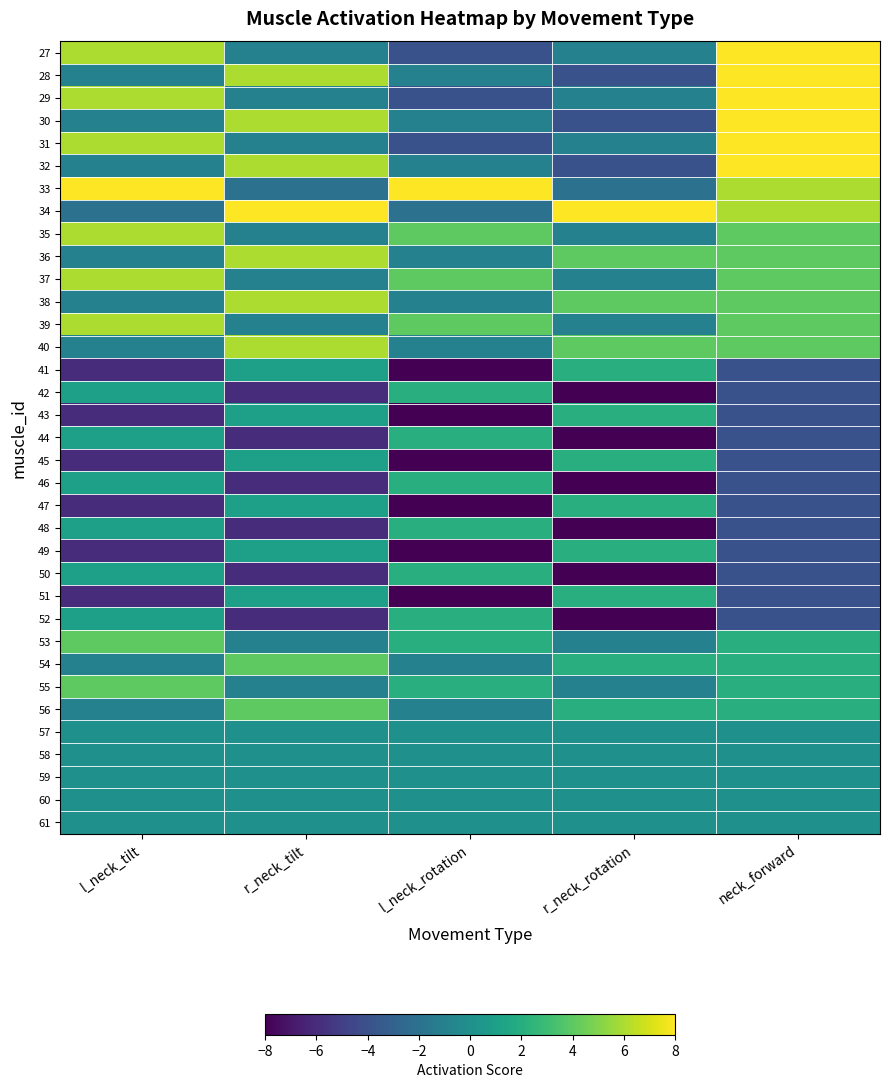

Reading left to right, extract all data points from this chart.

27: l_neck_tilt=6	r_neck_tilt=-1	l_neck_rotation=-4	r_neck_rotation=-1	neck_forward=8
28: l_neck_tilt=-1	r_neck_tilt=6	l_neck_rotation=-1	r_neck_rotation=-4	neck_forward=8
29: l_neck_tilt=6	r_neck_tilt=-1	l_neck_rotation=-4	r_neck_rotation=-1	neck_forward=8
30: l_neck_tilt=-1	r_neck_tilt=6	l_neck_rotation=-1	r_neck_rotation=-4	neck_forward=8
31: l_neck_tilt=6	r_neck_tilt=-1	l_neck_rotation=-4	r_neck_rotation=-1	neck_forward=8
32: l_neck_tilt=-1	r_neck_tilt=6	l_neck_rotation=-1	r_neck_rotation=-4	neck_forward=8
33: l_neck_tilt=8	r_neck_tilt=-2	l_neck_rotation=8	r_neck_rotation=-2	neck_forward=6
34: l_neck_tilt=-2	r_neck_tilt=8	l_neck_rotation=-2	r_neck_rotation=8	neck_forward=6
35: l_neck_tilt=6	r_neck_tilt=-1	l_neck_rotation=4	r_neck_rotation=-1	neck_forward=4
36: l_neck_tilt=-1	r_neck_tilt=6	l_neck_rotation=-1	r_neck_rotation=4	neck_forward=4
37: l_neck_tilt=6	r_neck_tilt=-1	l_neck_rotation=4	r_neck_rotation=-1	neck_forward=4
38: l_neck_tilt=-1	r_neck_tilt=6	l_neck_rotation=-1	r_neck_rotation=4	neck_forward=4
39: l_neck_tilt=6	r_neck_tilt=-1	l_neck_rotation=4	r_neck_rotation=-1	neck_forward=4
40: l_neck_tilt=-1	r_neck_tilt=6	l_neck_rotation=-1	r_neck_rotation=4	neck_forward=4
41: l_neck_tilt=-6	r_neck_tilt=1	l_neck_rotation=-8	r_neck_rotation=2	neck_forward=-4
42: l_neck_tilt=1	r_neck_tilt=-6	l_neck_rotation=2	r_neck_rotation=-8	neck_forward=-4
43: l_neck_tilt=-6	r_neck_tilt=1	l_neck_rotation=-8	r_neck_rotation=2	neck_forward=-4
44: l_neck_tilt=1	r_neck_tilt=-6	l_neck_rotation=2	r_neck_rotation=-8	neck_forward=-4
45: l_neck_tilt=-6	r_neck_tilt=1	l_neck_rotation=-8	r_neck_rotation=2	neck_forward=-4
46: l_neck_tilt=1	r_neck_tilt=-6	l_neck_rotation=2	r_neck_rotation=-8	neck_forward=-4
47: l_neck_tilt=-6	r_neck_tilt=1	l_neck_rotation=-8	r_neck_rotation=2	neck_forward=-4
48: l_neck_tilt=1	r_neck_tilt=-6	l_neck_rotation=2	r_neck_rotation=-8	neck_forward=-4
49: l_neck_tilt=-6	r_neck_tilt=1	l_neck_rotation=-8	r_neck_rotation=2	neck_forward=-4
50: l_neck_tilt=1	r_neck_tilt=-6	l_neck_rotation=2	r_neck_rotation=-8	neck_forward=-4
51: l_neck_tilt=-6	r_neck_tilt=1	l_neck_rotation=-8	r_neck_rotation=2	neck_forward=-4
52: l_neck_tilt=1	r_neck_tilt=-6	l_neck_rotation=2	r_neck_rotation=-8	neck_forward=-4
53: l_neck_tilt=4	r_neck_tilt=-1	l_neck_rotation=2	r_neck_rotation=-1	neck_forward=2
54: l_neck_tilt=-1	r_neck_tilt=4	l_neck_rotation=-1	r_neck_rotation=2	neck_forward=2
55: l_neck_tilt=4	r_neck_tilt=-1	l_neck_rotation=2	r_neck_rotation=-1	neck_forward=2
56: l_neck_tilt=-1	r_neck_tilt=4	l_neck_rotation=-1	r_neck_rotation=2	neck_forward=2
57: l_neck_tilt=0	r_neck_tilt=0	l_neck_rotation=0	r_neck_rotation=0	neck_forward=0
58: l_neck_tilt=0	r_neck_tilt=0	l_neck_rotation=0	r_neck_rotation=0	neck_forward=0
59: l_neck_tilt=0	r_neck_tilt=0	l_neck_rotation=0	r_neck_rotation=0	neck_forward=0
60: l_neck_tilt=0	r_neck_tilt=0	l_neck_rotation=0	r_neck_rotation=0	neck_forward=0
61: l_neck_tilt=0	r_neck_tilt=0	l_neck_rotation=0	r_neck_rotation=0	neck_forward=0